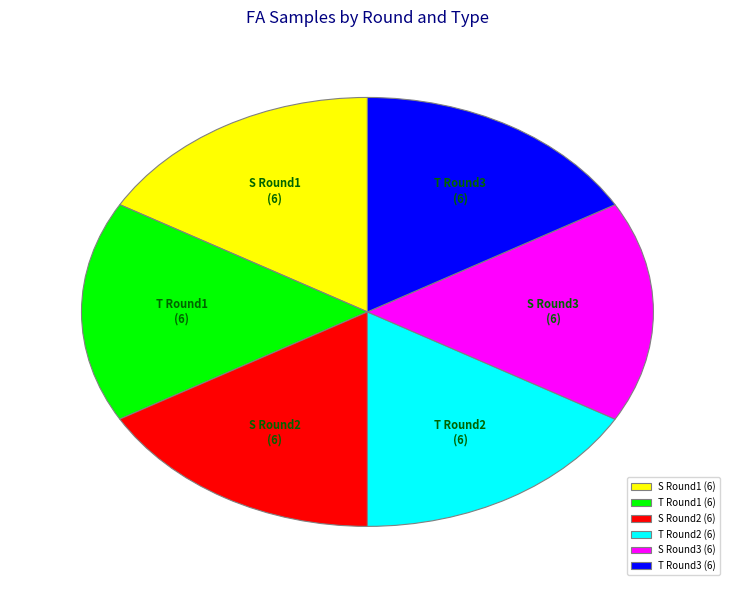

Does any single category account for the majority?

No